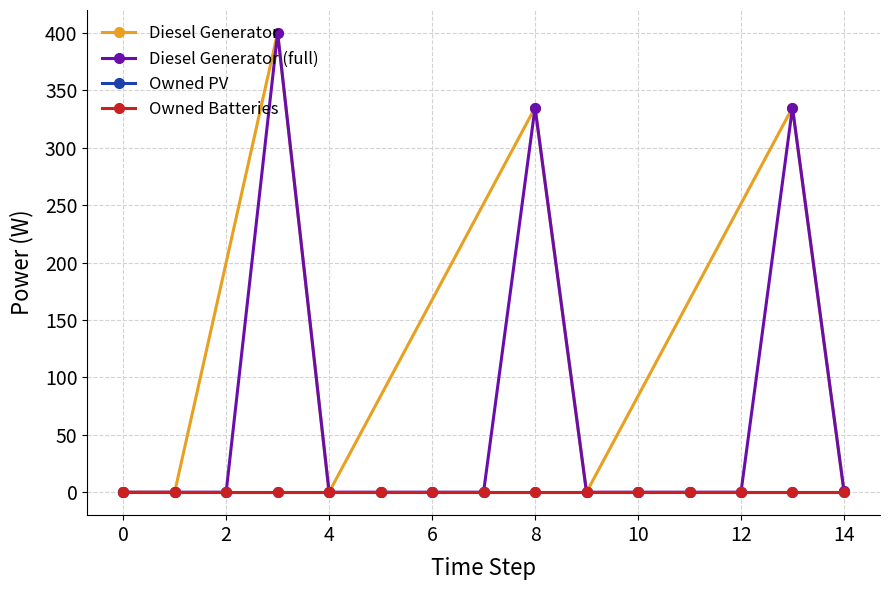

What is the sum of all Diesel Generator values?

1071